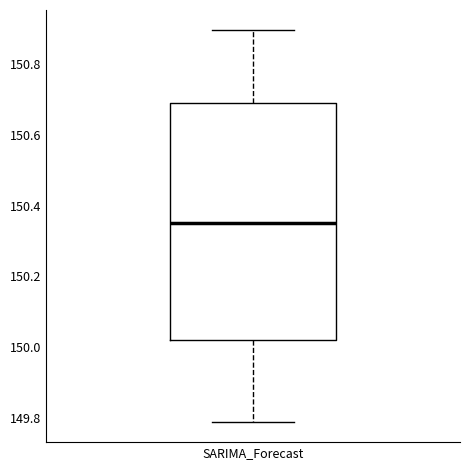

Where is the lower edge of the box for SARIMA_Forecast on the y-axis? The values are not printed on the chart, so give them approximately, as read against the axis.

150.02